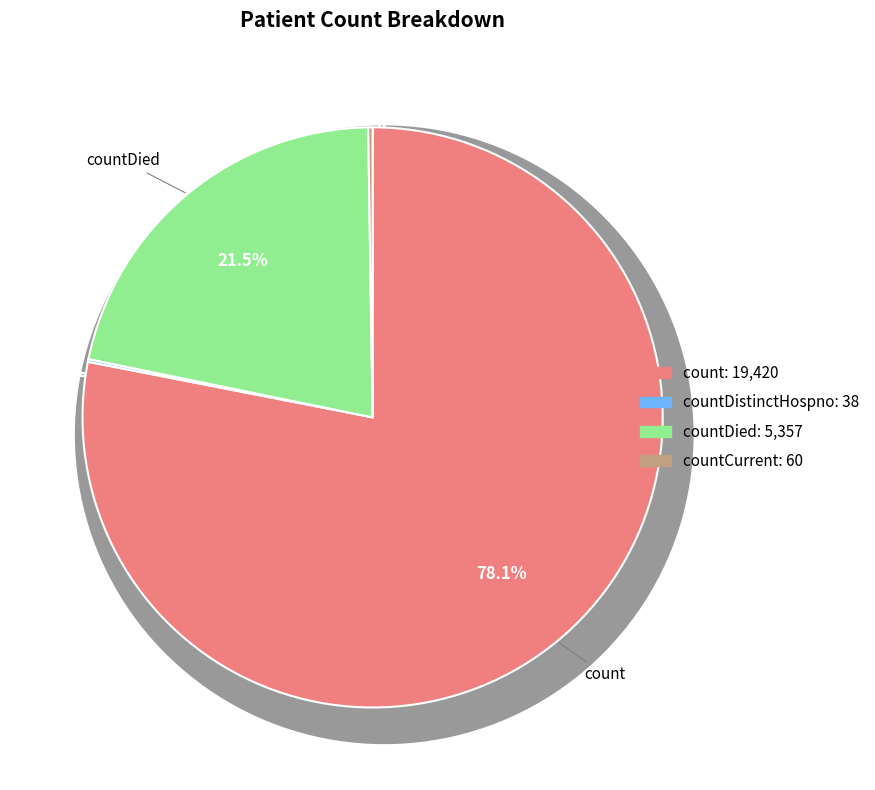

How many slices are in this pie chart?

4